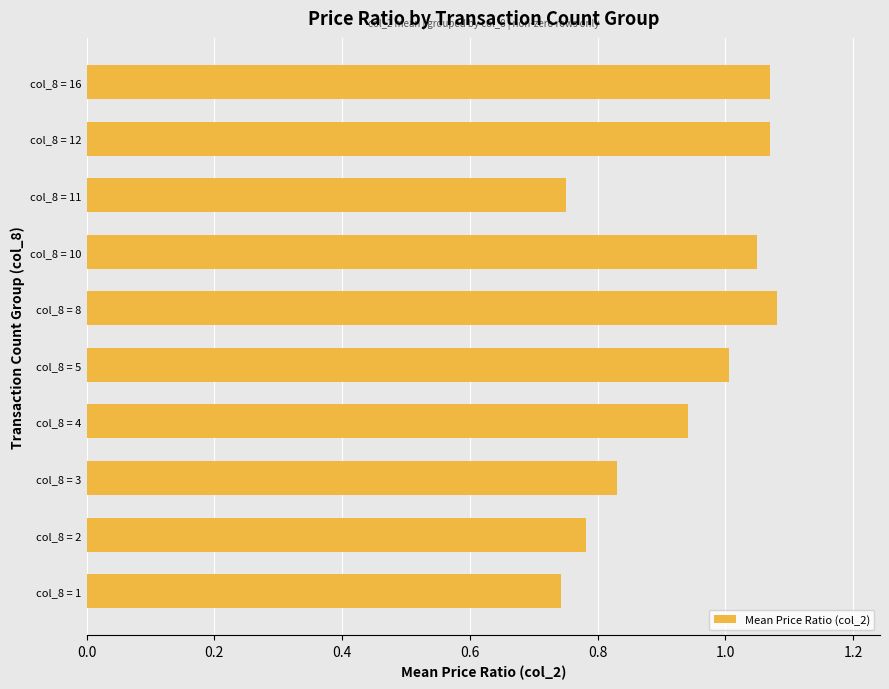

The chart shows a value of 1.7 at col_8 = 12. True or false?

False